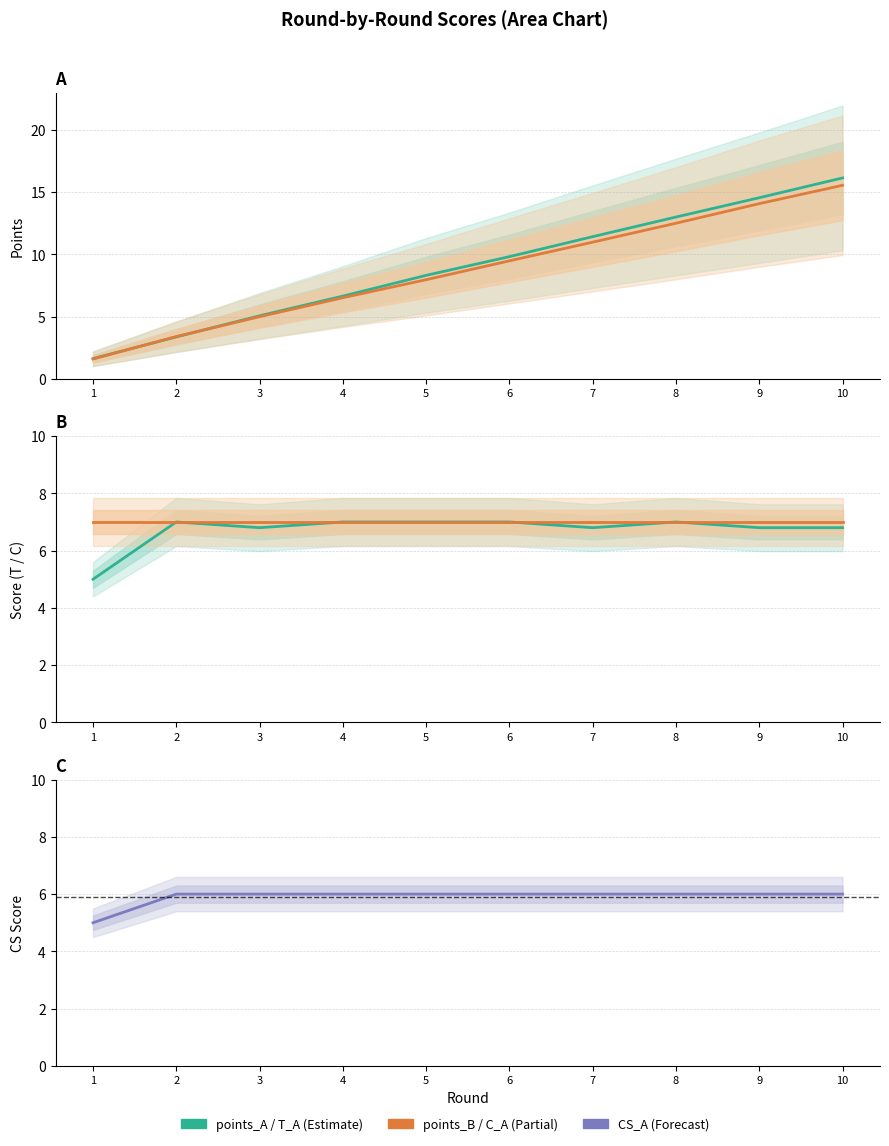

How many values in the points_B series exceed 9?

5